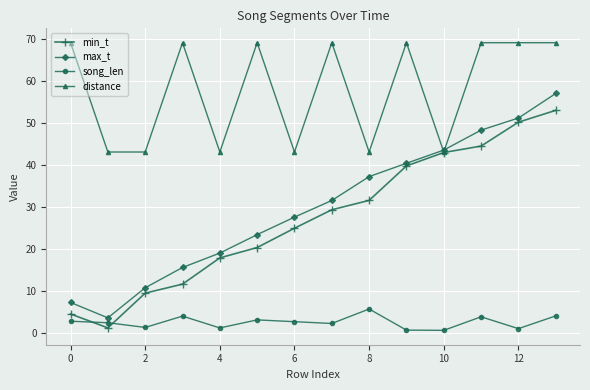

What is the lowest value of the distance series?

43.0